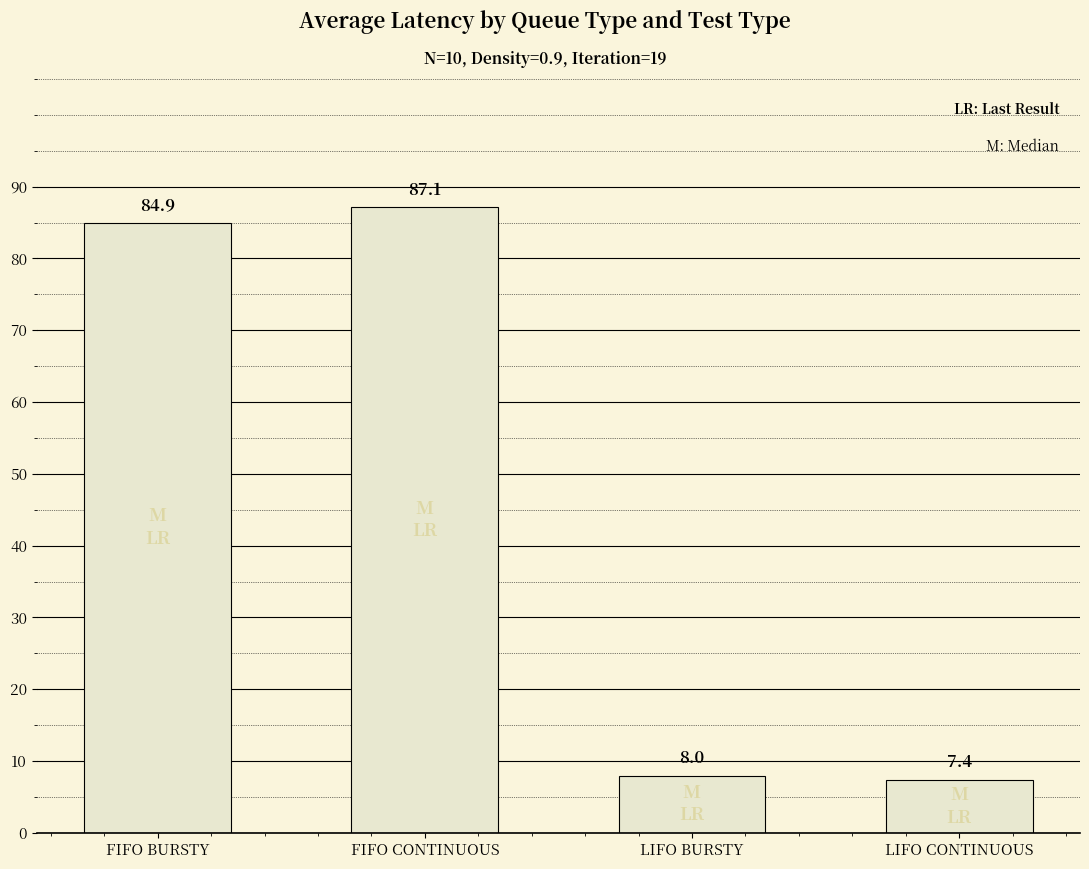

True or false: the data shows 1.9 at LIFO CONTINUOUS.

False